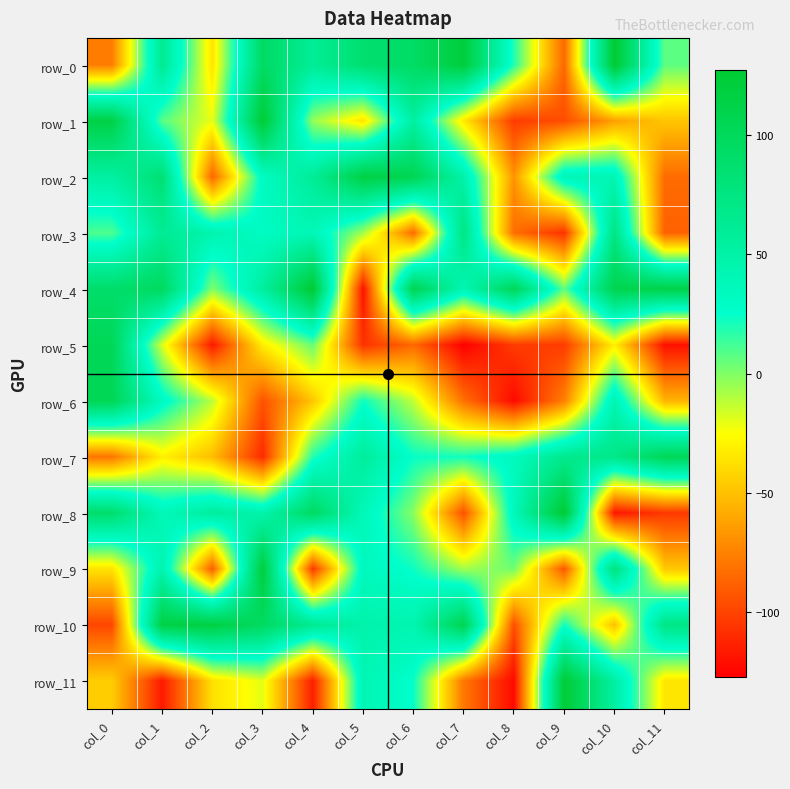

Where does the row_5 series first go above -85?

col_0